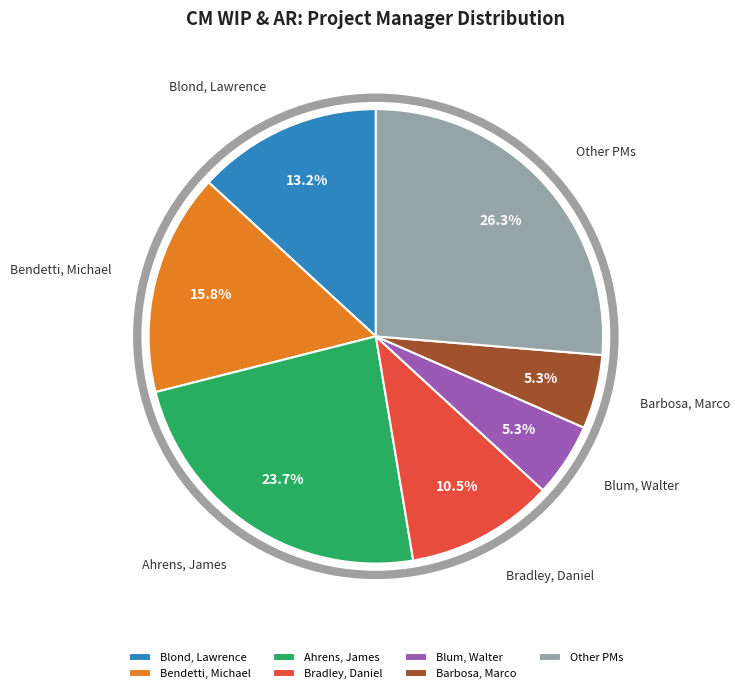

Between Ahrens, James and Blum, Walter, which is larger?

Ahrens, James